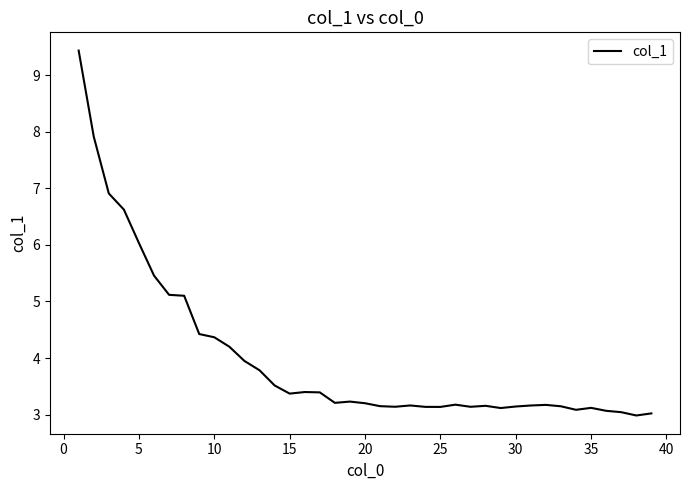

What is the minimum value shown in the chart?

3.0